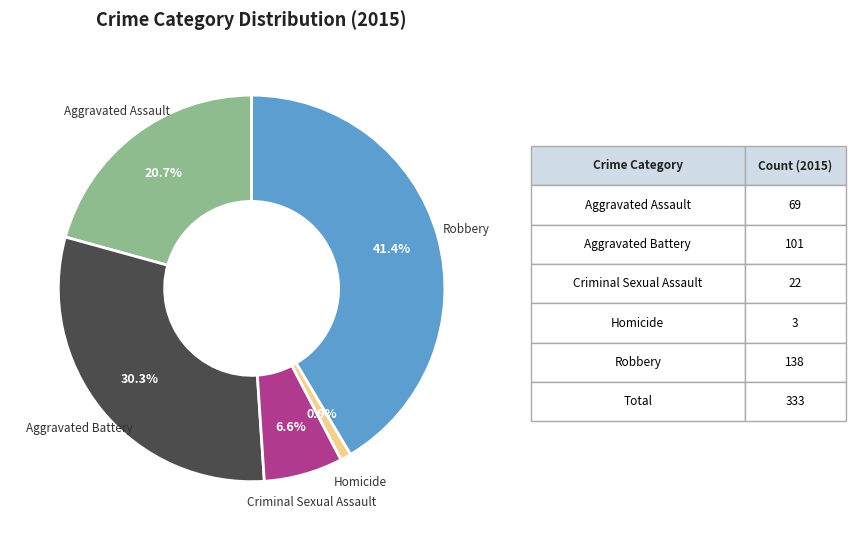

Does any single category account for the majority?

No